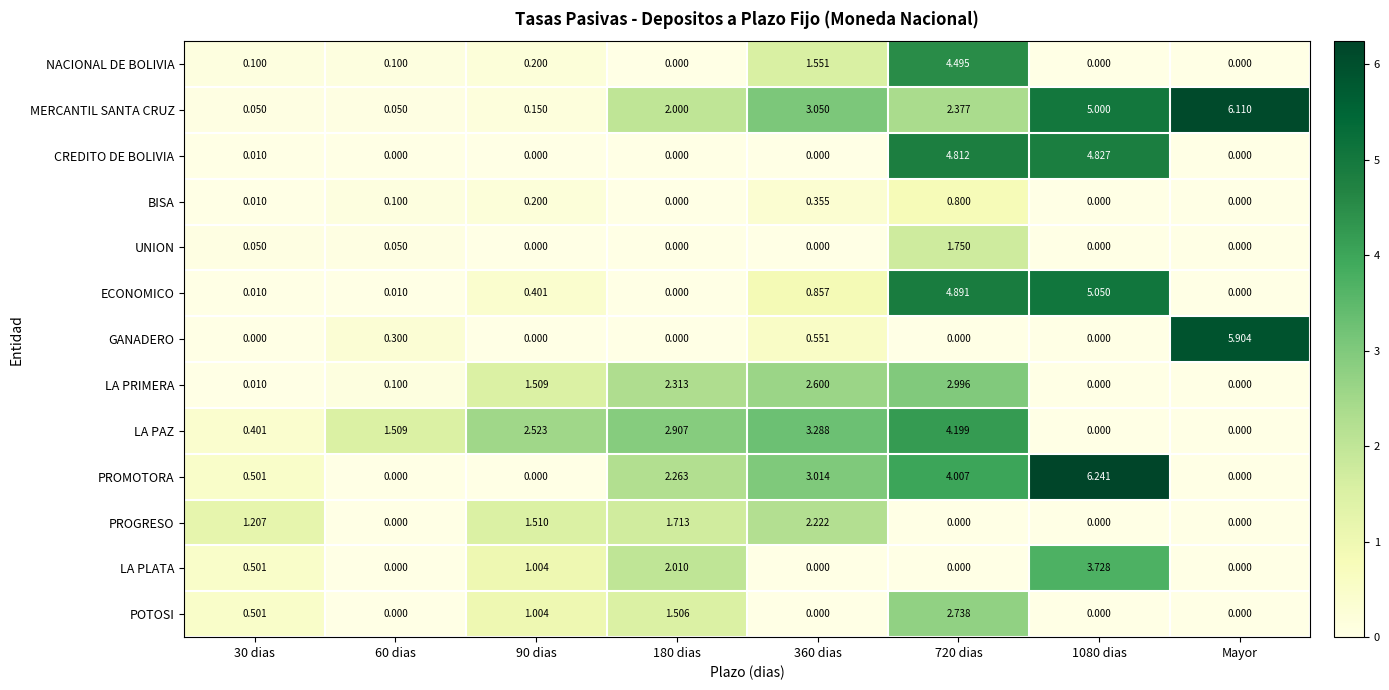

How many series are shown in this chart?

13